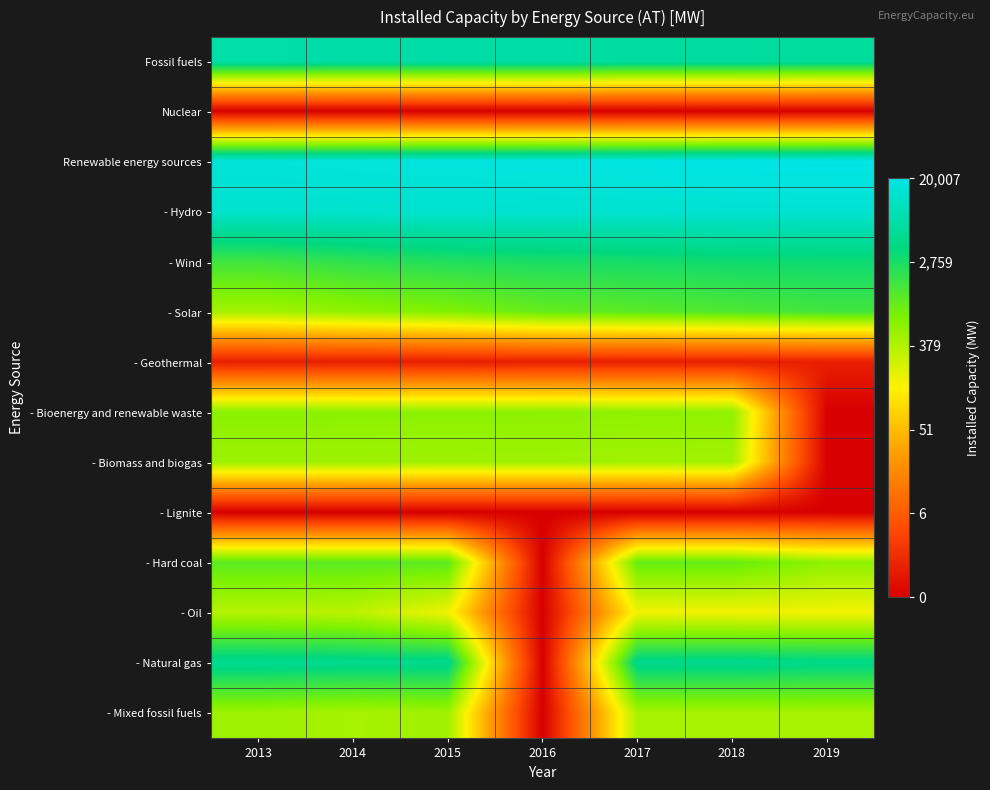

Count the number of data series in this chart.

14